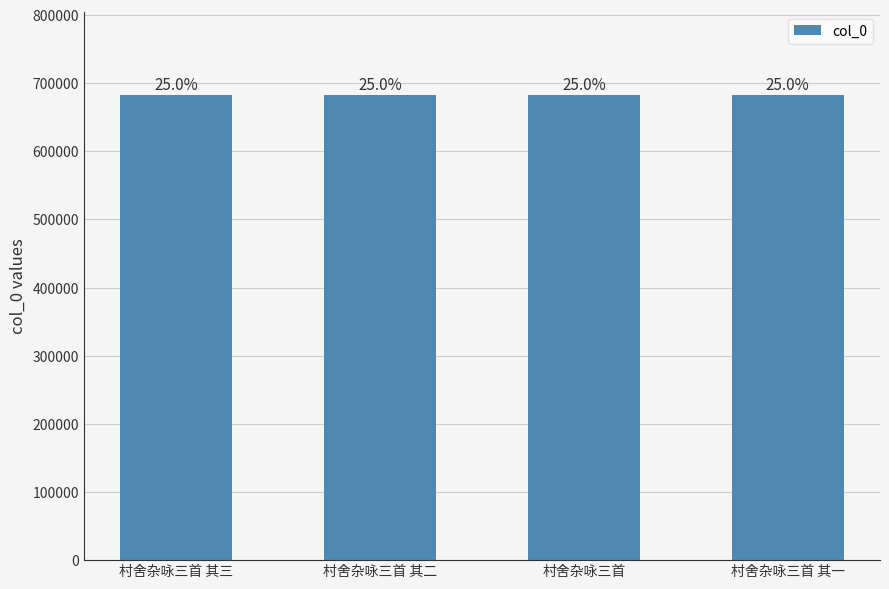

What is the difference between the second highest and second lowest values?

1